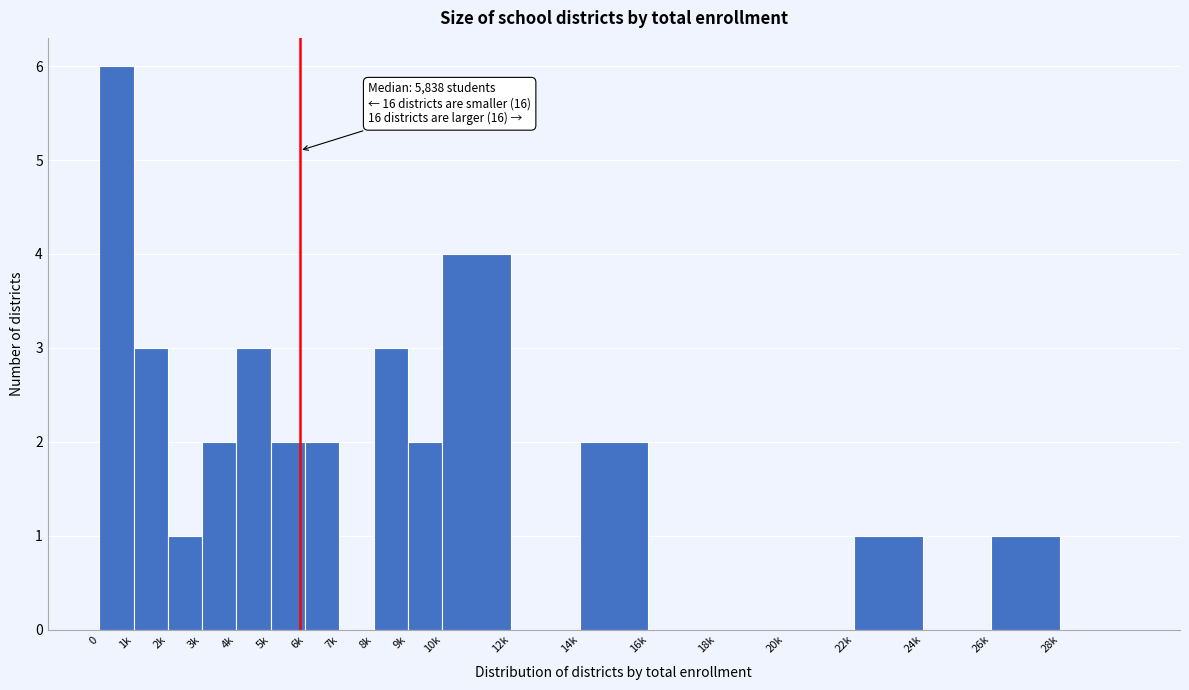

Reading left to right, transcribe all the data shown in this chart.

0=6	1k=3	2k=1	3k=2	4k=3	5k=2	6k=2	7k=0	8k=3	9k=2	10k=4	12k=0	14k=2	16k=0	18k=0	20k=0	22k=1	24k=0	26k=1	28k=0